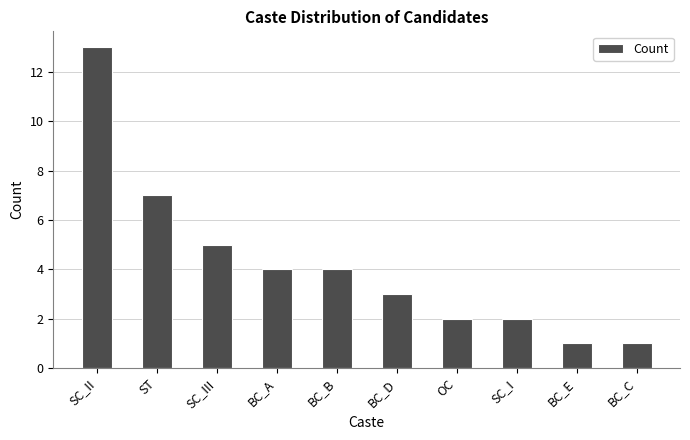

What is the minimum value shown in the chart?

1